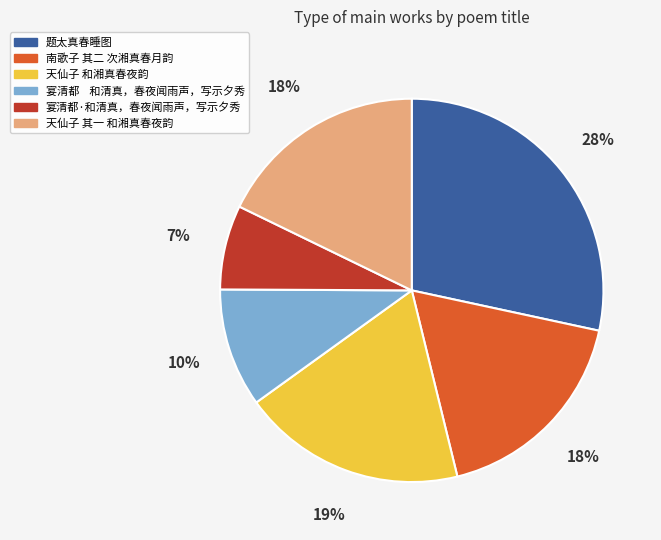

True or false: 宴清都·和清真，春夜闻雨声，写示夕秀 accounts for 7% of the total.

True